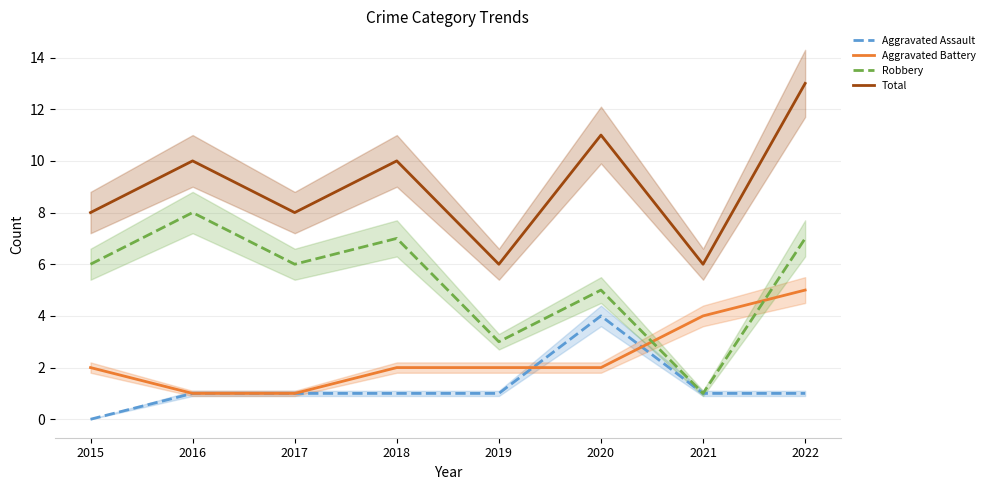

Is this an area chart (filled region under the line)?

No